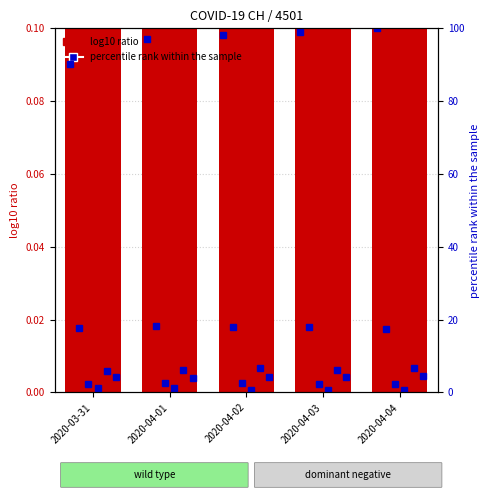

The percentile rank series shows 149.0 at 2020-04-02. True or false?

False